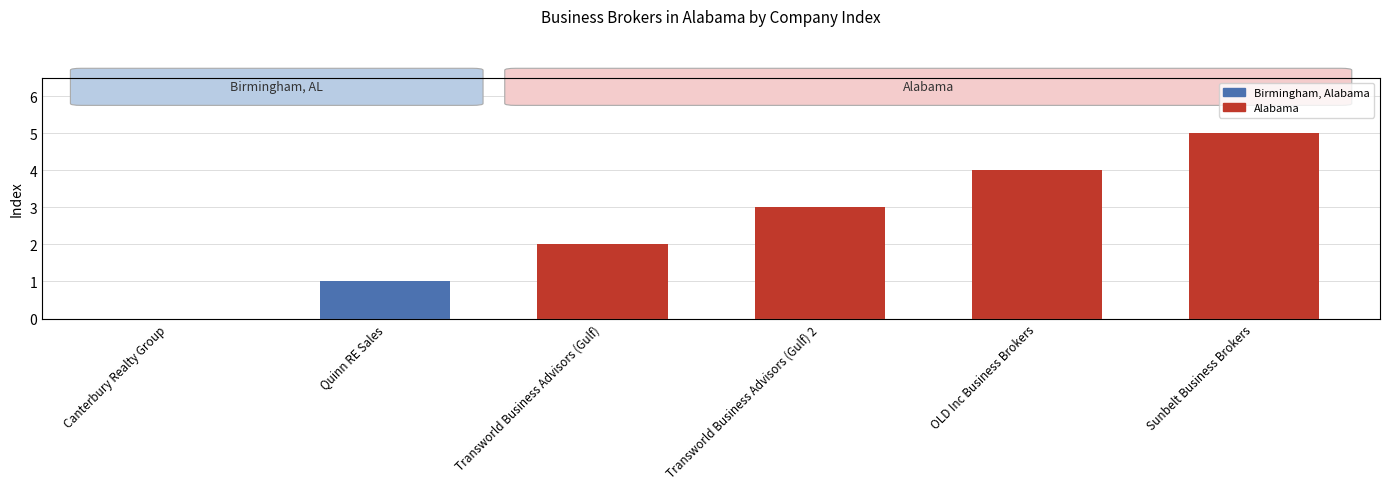

Reading left to right, list all the values displayed in this chart.

Canterbury Realty Group=0	Quinn RE Sales=1	Transworld Business Advisors (Gulf)=2	Transworld Business Advisors (Gulf) 2=3	OLD Inc Business Brokers=4	Sunbelt Business Brokers=5